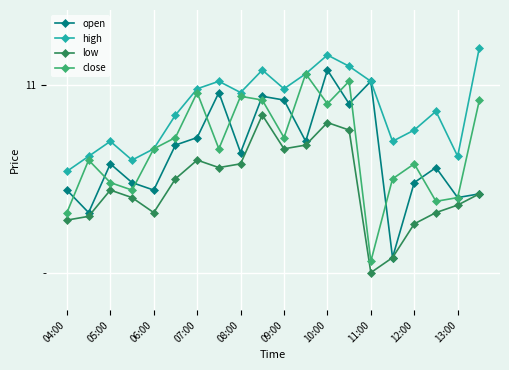

What are all the series names shown in the legend?

open, high, low, close